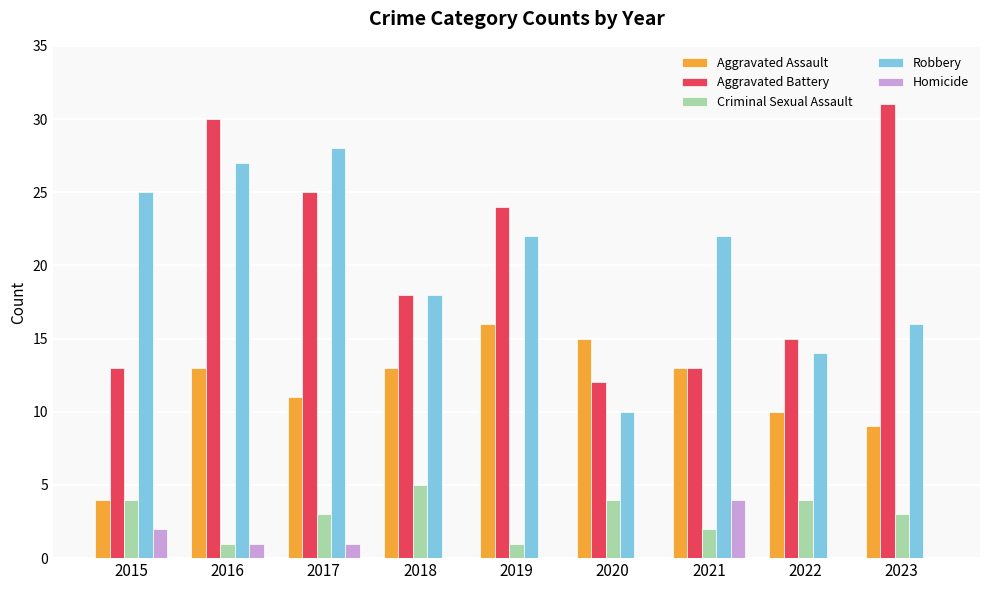

At which label does Aggravated Battery reach its peak?

2023